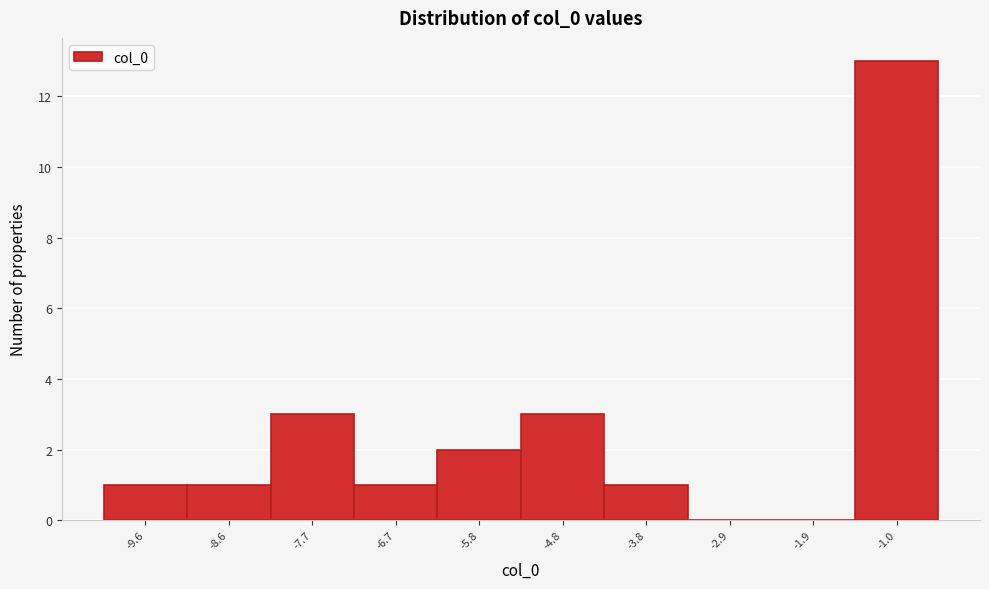

Reading left to right, extract all data points from this chart.

-9.6=1	-8.6=1	-7.7=3	-6.7=1	-5.8=2	-4.8=3	-3.8=1	-2.9=0	-1.9=0	-1.0=13